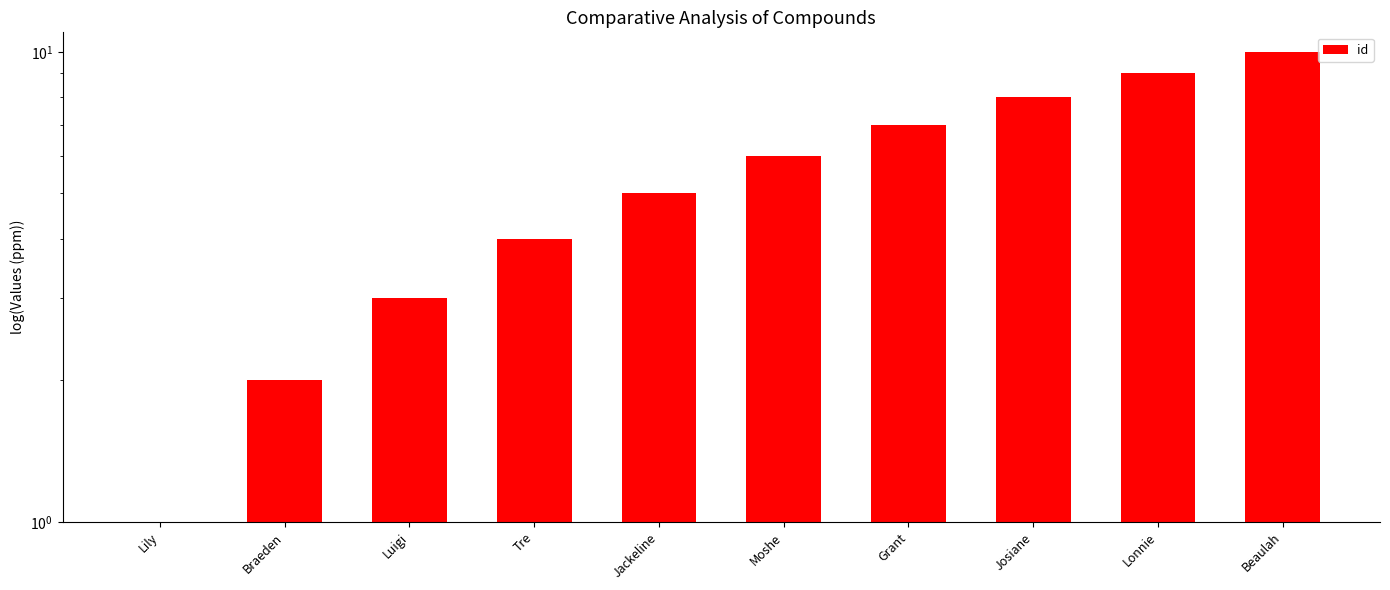

Are the bars horizontal?

No